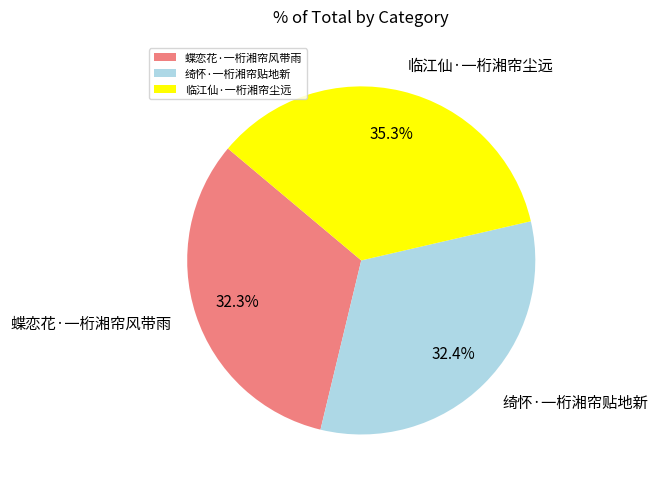

Does any single category account for the majority?

No